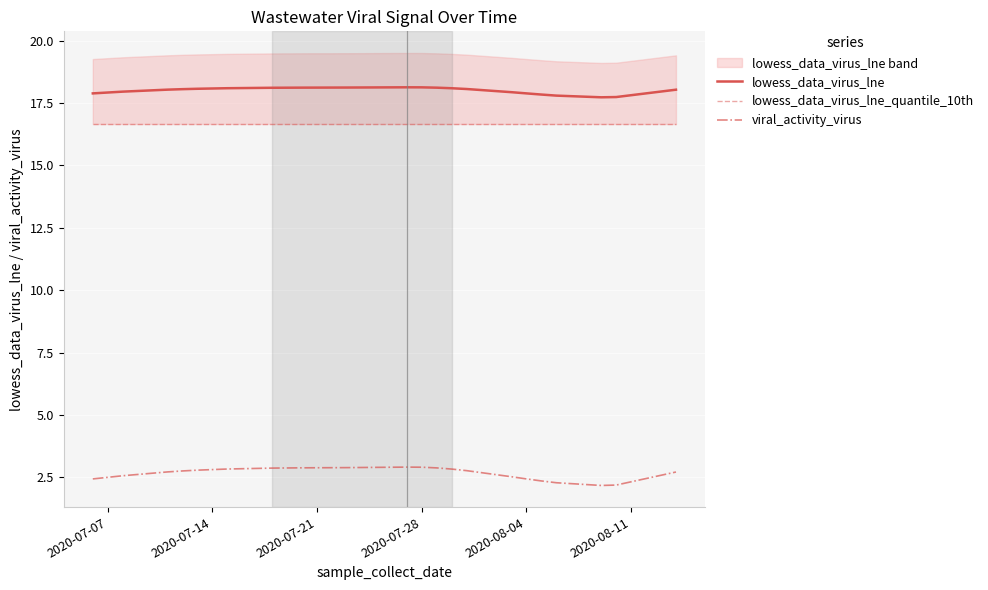

How many lines are shown in the chart?

3